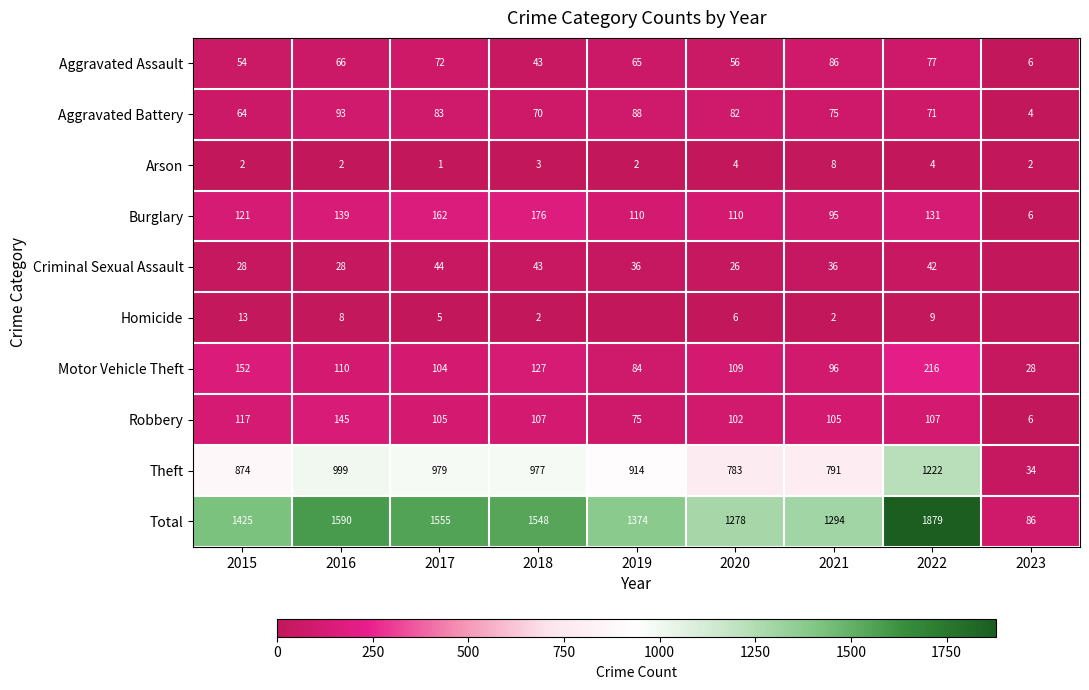

Which series changed the most between 2018 and 2021?

Total